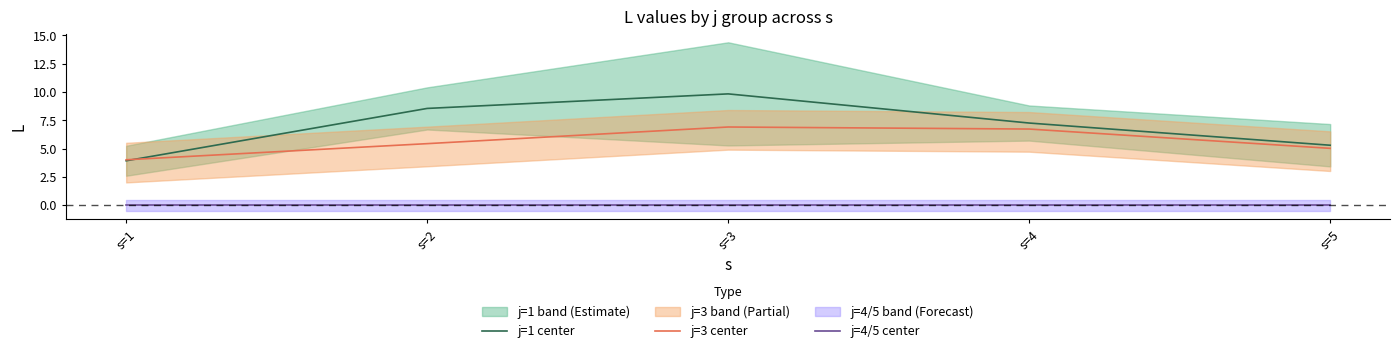

Which series ends up on top after the final intersection of j=3 center and j=1 center?

j=1 center